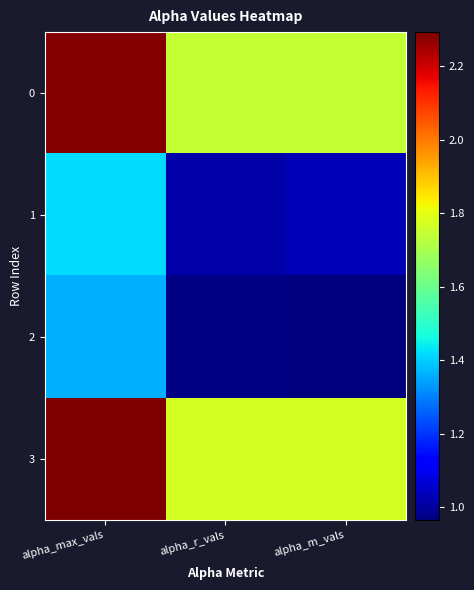

Reading left to right, what are all the values shown in this chart?

0: alpha_max_vals=2.3	alpha_r_vals=1.7	alpha_m_vals=1.7
1: alpha_max_vals=1.4	alpha_r_vals=1.0	alpha_m_vals=1.0
2: alpha_max_vals=1.4	alpha_r_vals=1.0	alpha_m_vals=1.0
3: alpha_max_vals=2.3	alpha_r_vals=1.8	alpha_m_vals=1.8